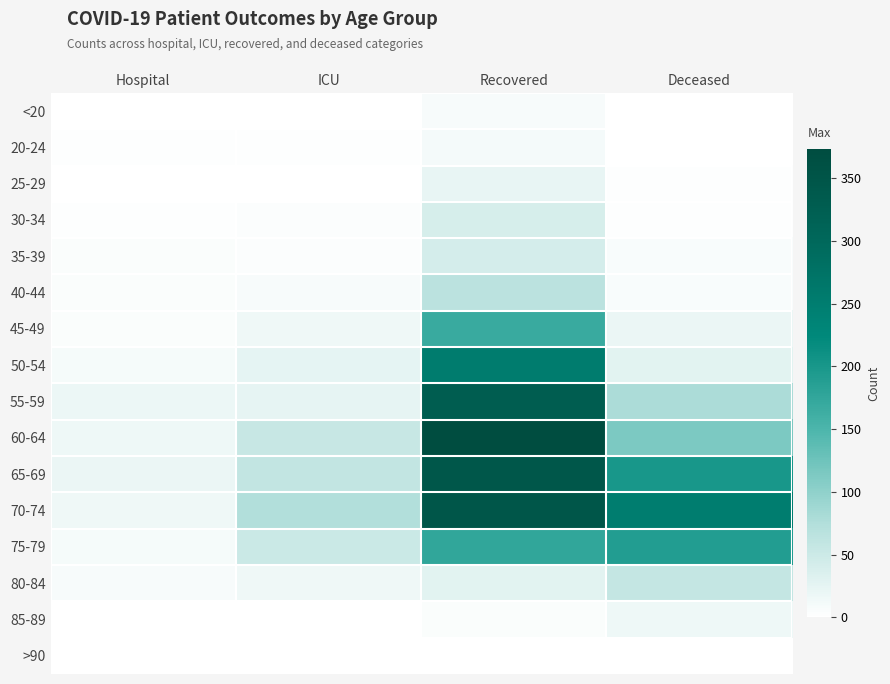

Reading left to right, extract all data points from this chart.

<20: Hospital=0	ICU=1	Recovered=8	Deceased=1
20-24: Hospital=2	ICU=2	Recovered=11	Deceased=0
25-29: Hospital=1	ICU=1	Recovered=22	Deceased=2
30-34: Hospital=2	ICU=4	Recovered=40	Deceased=2
35-39: Hospital=5	ICU=4	Recovered=41	Deceased=7
40-44: Hospital=5	ICU=8	Recovered=67	Deceased=7
45-49: Hospital=5	ICU=16	Recovered=168	Deceased=19
50-54: Hospital=9	ICU=26	Recovered=253	Deceased=29
55-59: Hospital=18	ICU=24	Recovered=329	Deceased=80
60-64: Hospital=17	ICU=55	Recovered=373	Deceased=115
65-69: Hospital=20	ICU=59	Recovered=344	Deceased=200
70-74: Hospital=16	ICU=75	Recovered=347	Deceased=251
75-79: Hospital=10	ICU=52	Recovered=176	Deceased=190
80-84: Hospital=8	ICU=16	Recovered=29	Deceased=58
85-89: Hospital=0	ICU=0	Recovered=5	Deceased=17
>90: Hospital=0	ICU=0	Recovered=0	Deceased=0